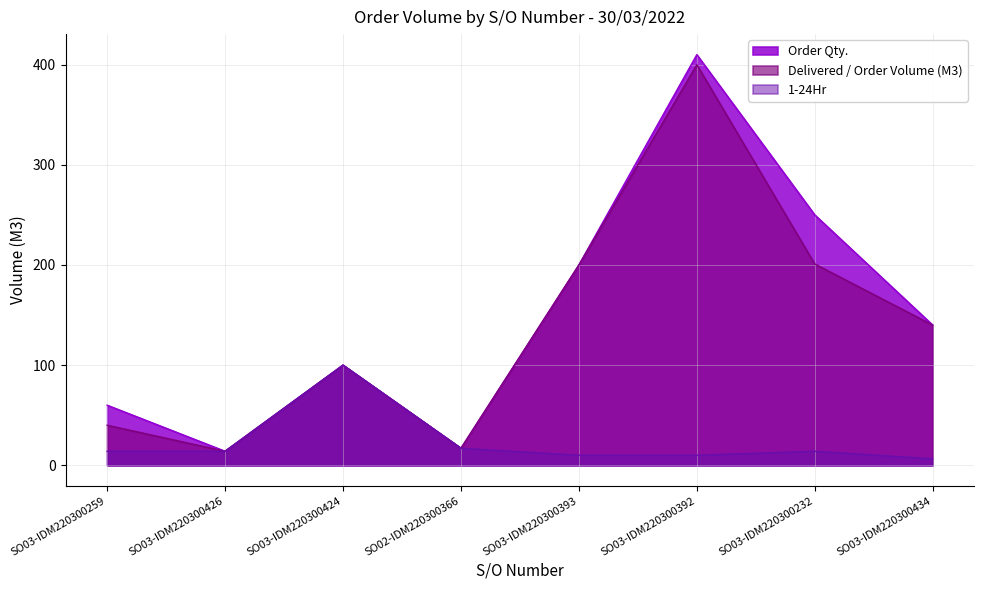

What is the approximate value of 1-24Hr at SO03-IDM220300392?

10.0